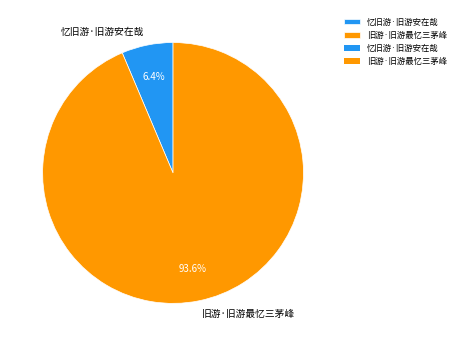

Does any single category account for the majority?

Yes